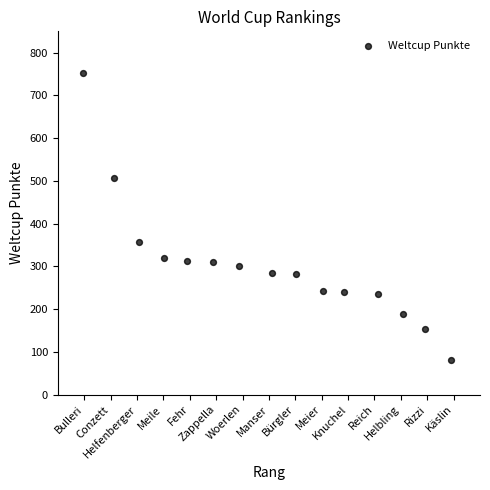

What Y value in the scatter plot is closest to 417?

358